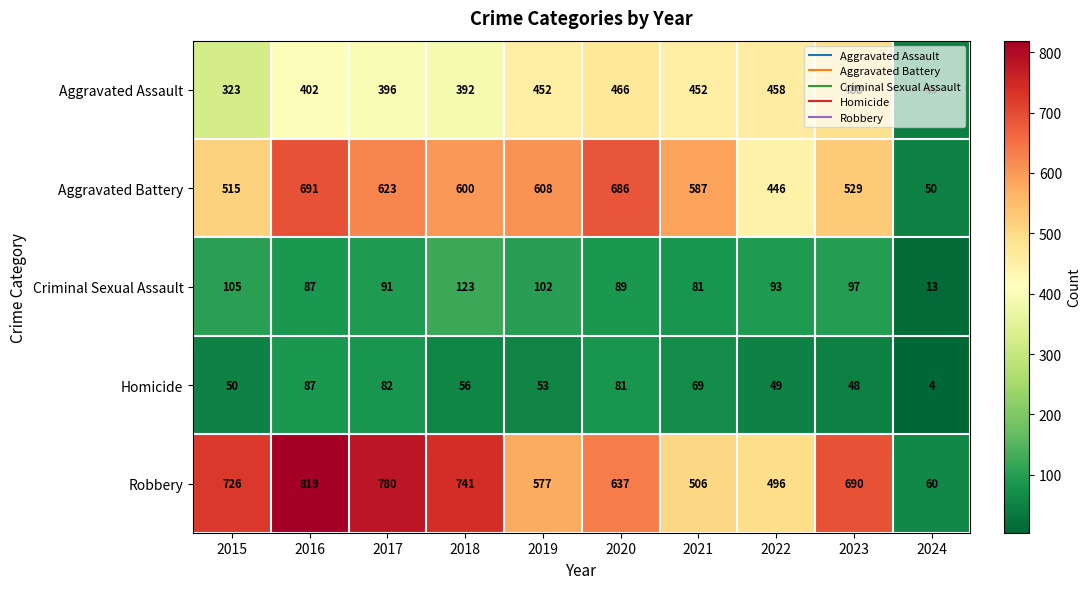

What is the approximate value of Robbery at 2020, to the nearest 50?

650